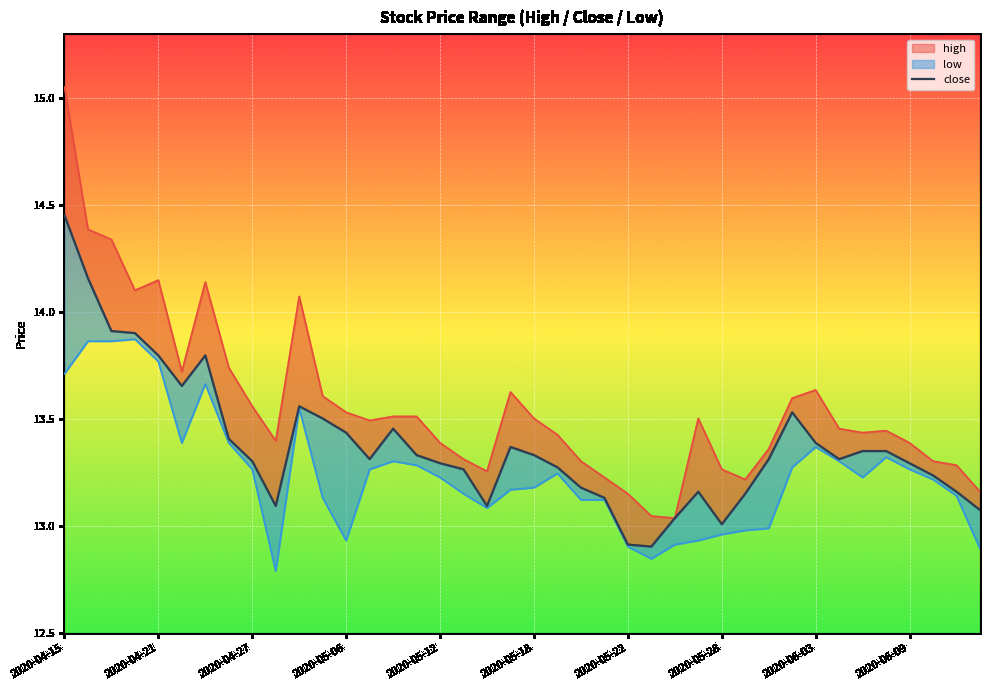

Which category has the highest value across all series?

2020-04-15